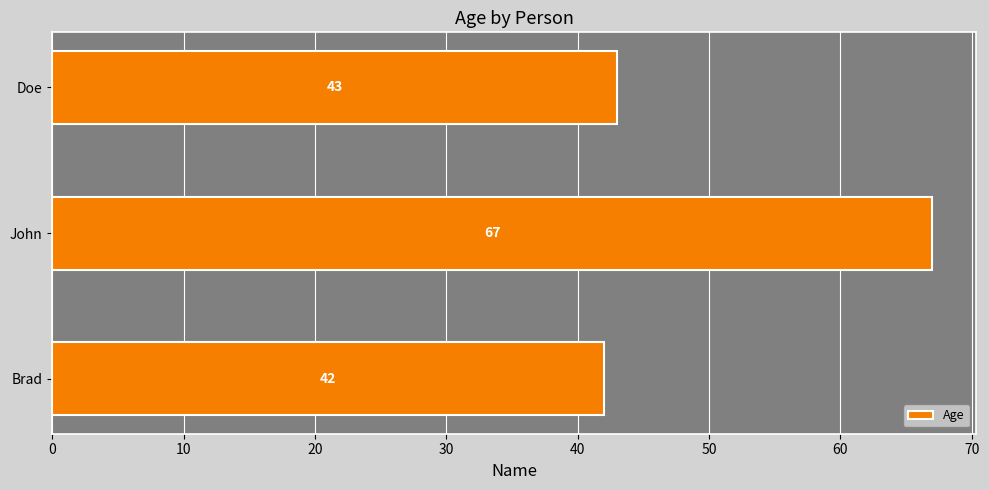

Which category has the highest value across all series?

John